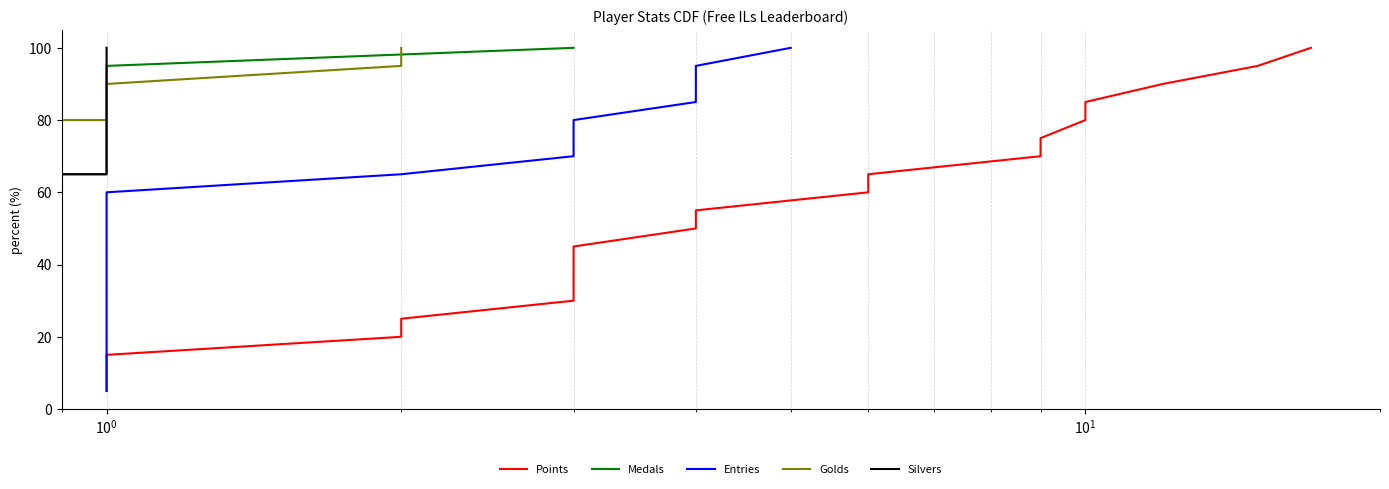

What is the average value of the Entries series?

52.5